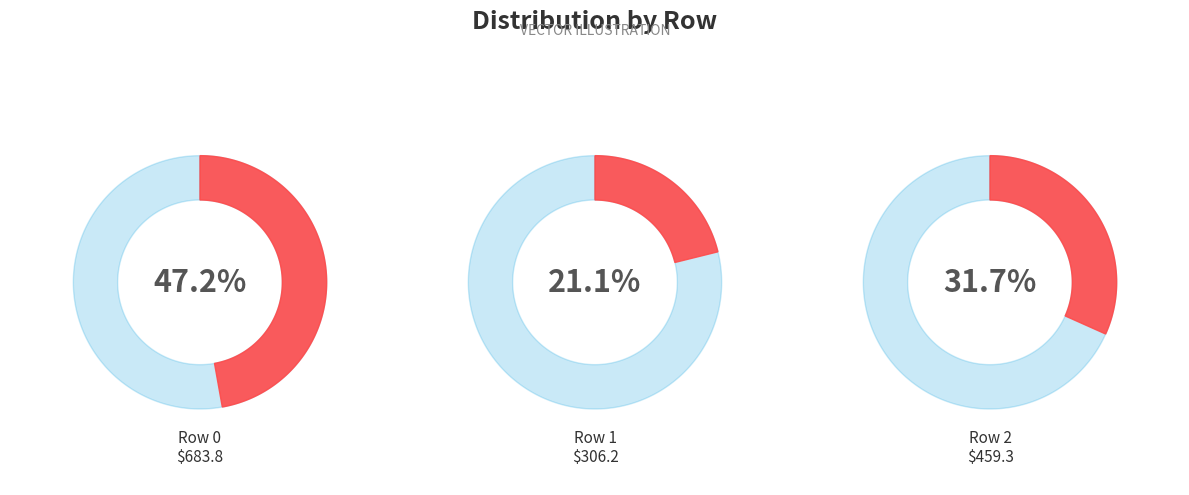

The 2 slice represents 32% of the pie. True or false?

True